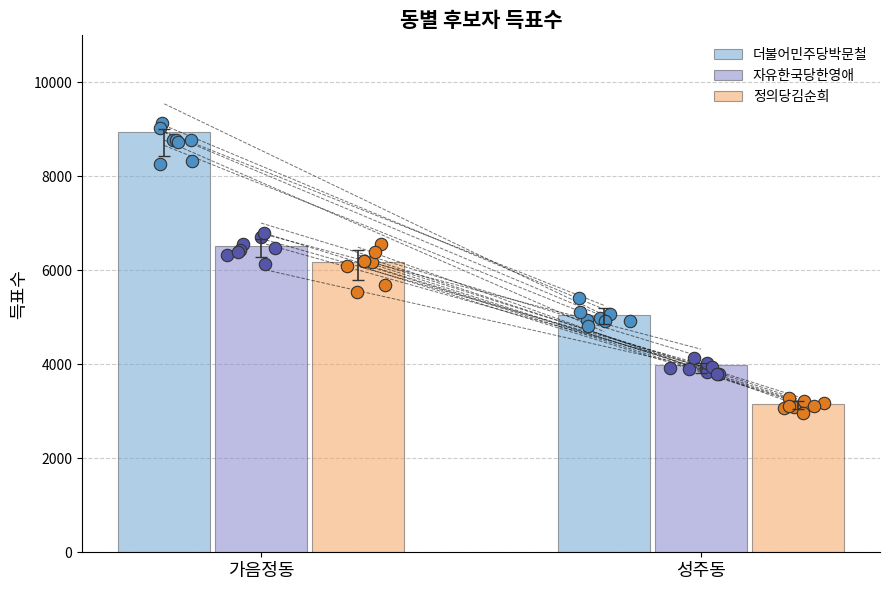

At how many categories does at least one series exceed 5844?

1